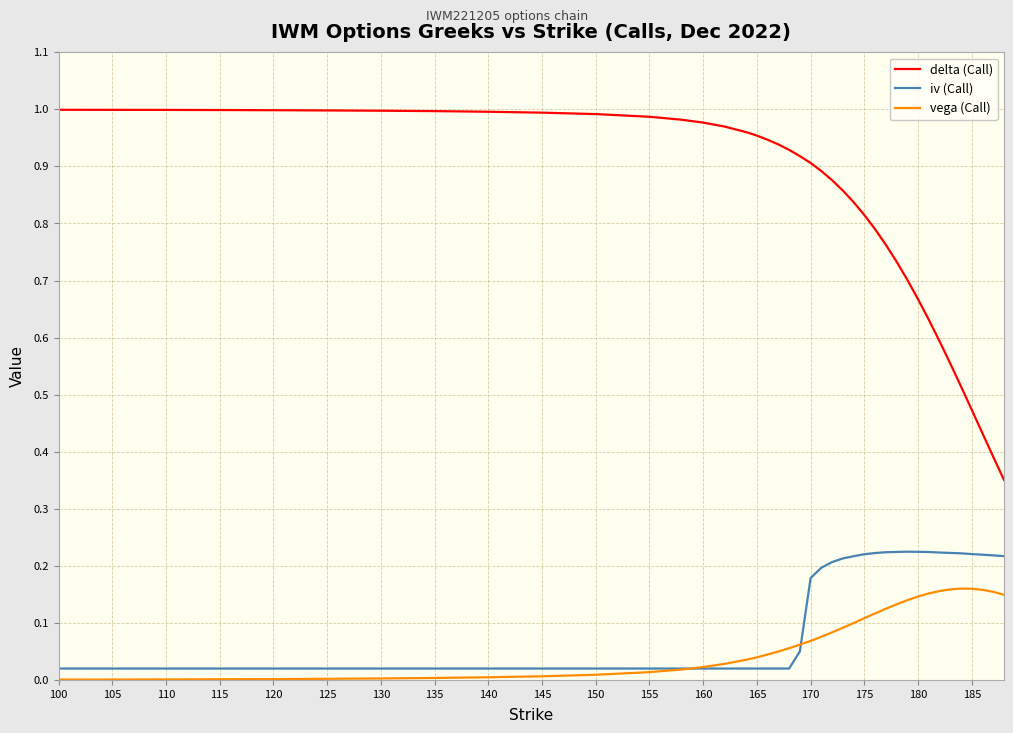

In iv (Call), how many points are higher than both neighbors (excluding endpoints)?

1